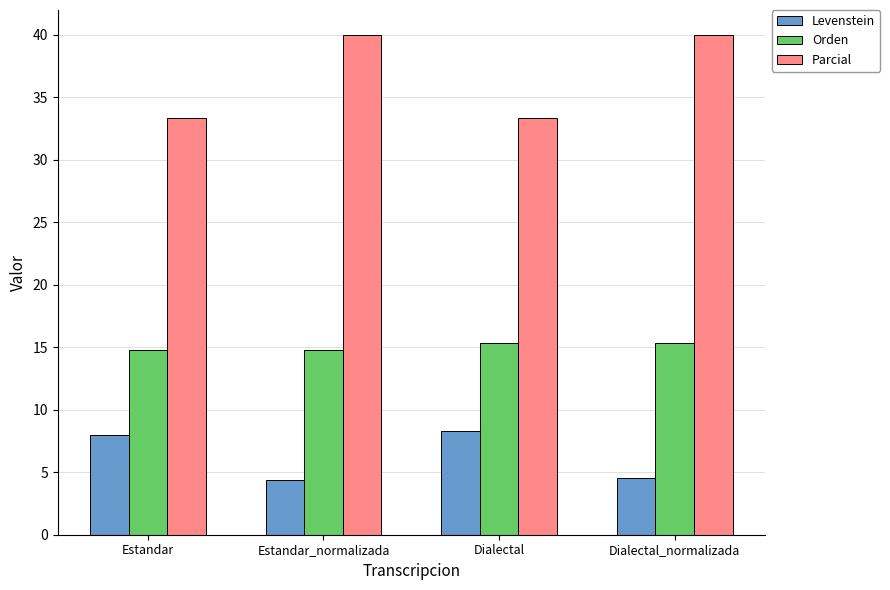

Is it true that Levenstein equals 4.5 at Dialectal_normalizada?

True